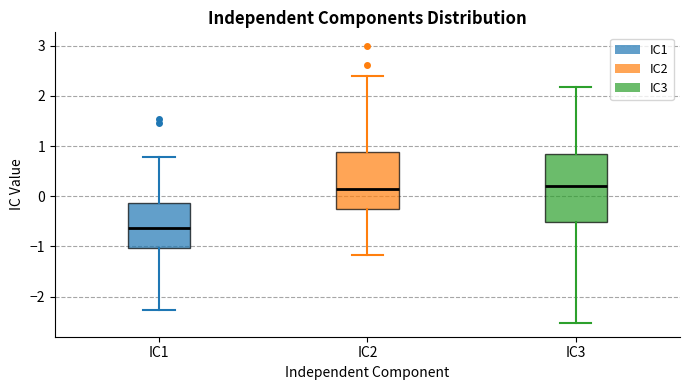

Where is the lower edge of the box for IC1 on the y-axis? The values are not printed on the chart, so give them approximately, as read against the axis.

-1.0